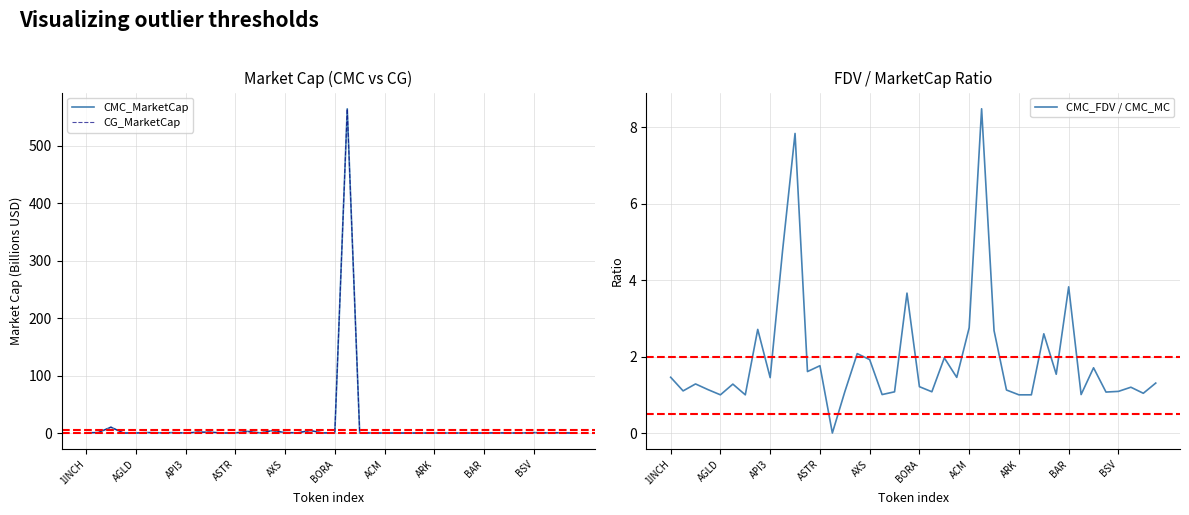

What position from the right is AXS?

24